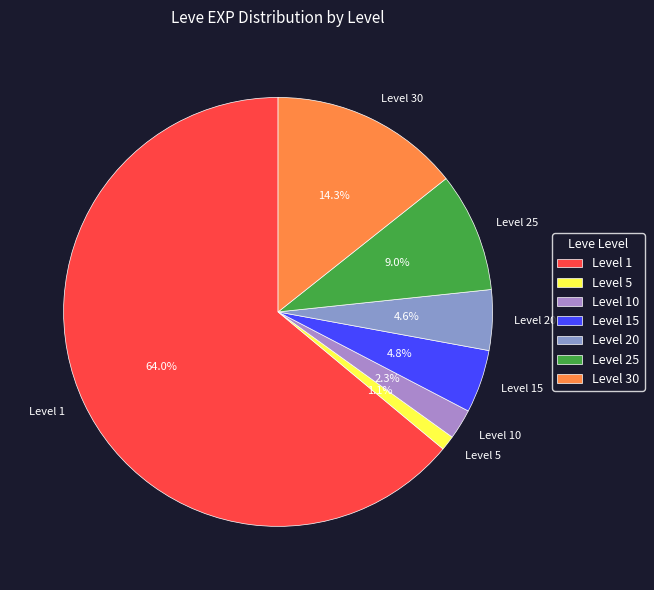

To the nearest percent, what is the combined percentage of Level 25 and Level 1?

73%